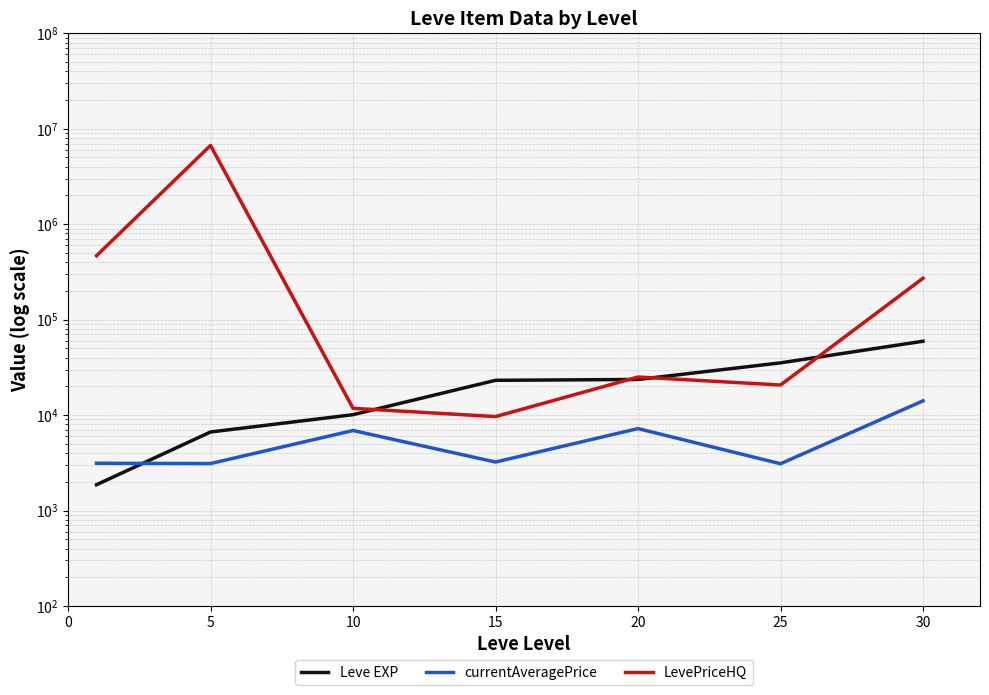

Does the chart display data point markers on the line(s)?

No